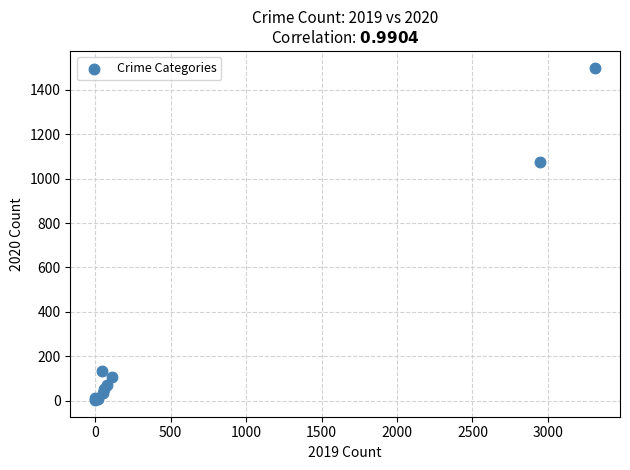

What Y value in the scatter plot is closest to 751?

1077